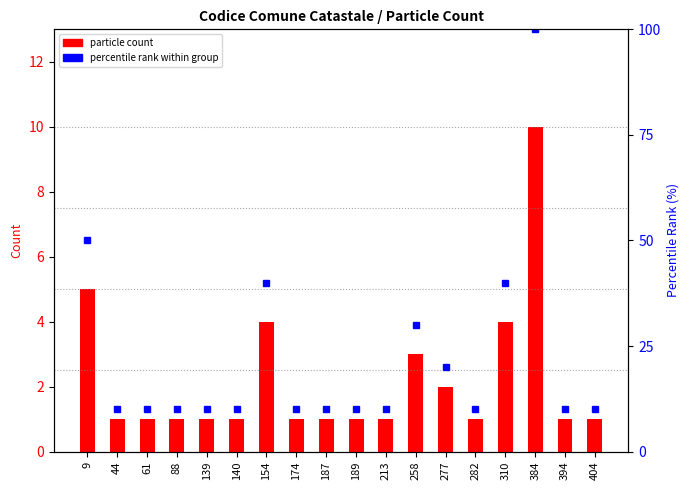

List the series in order of their overall mean, highest first.

percentile rank within group, particle count